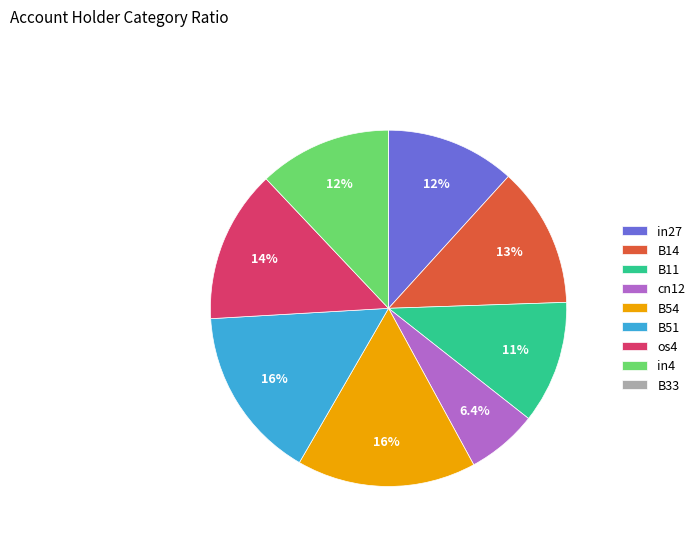

Which category has the biggest portion of the pie?

B54